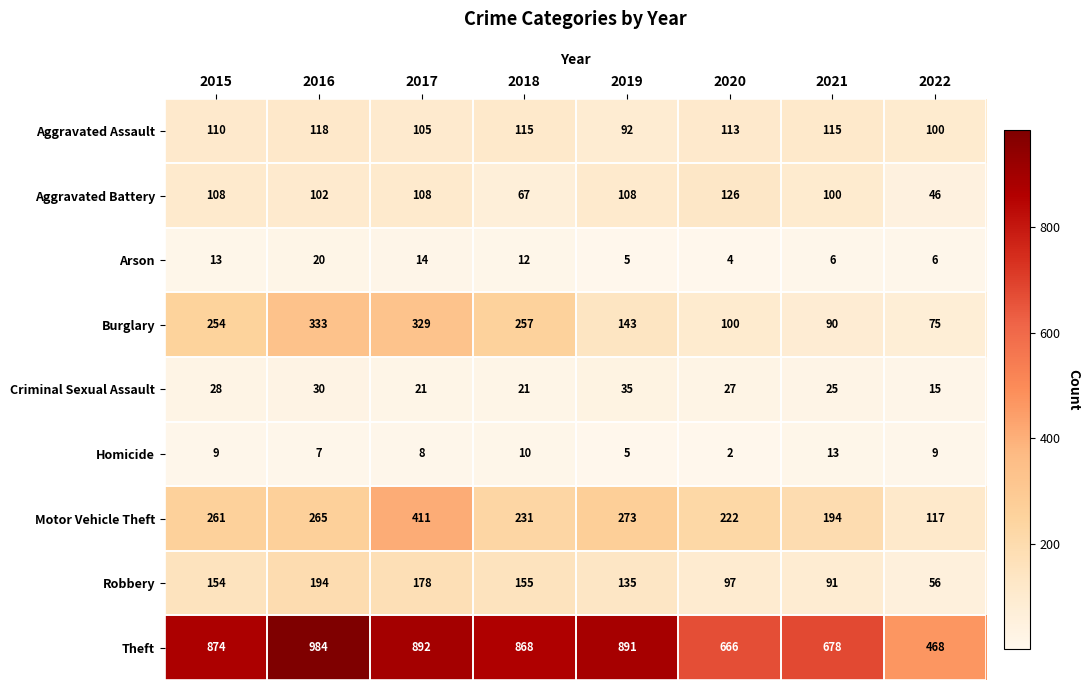

Which series has the widest spread of values?

Theft